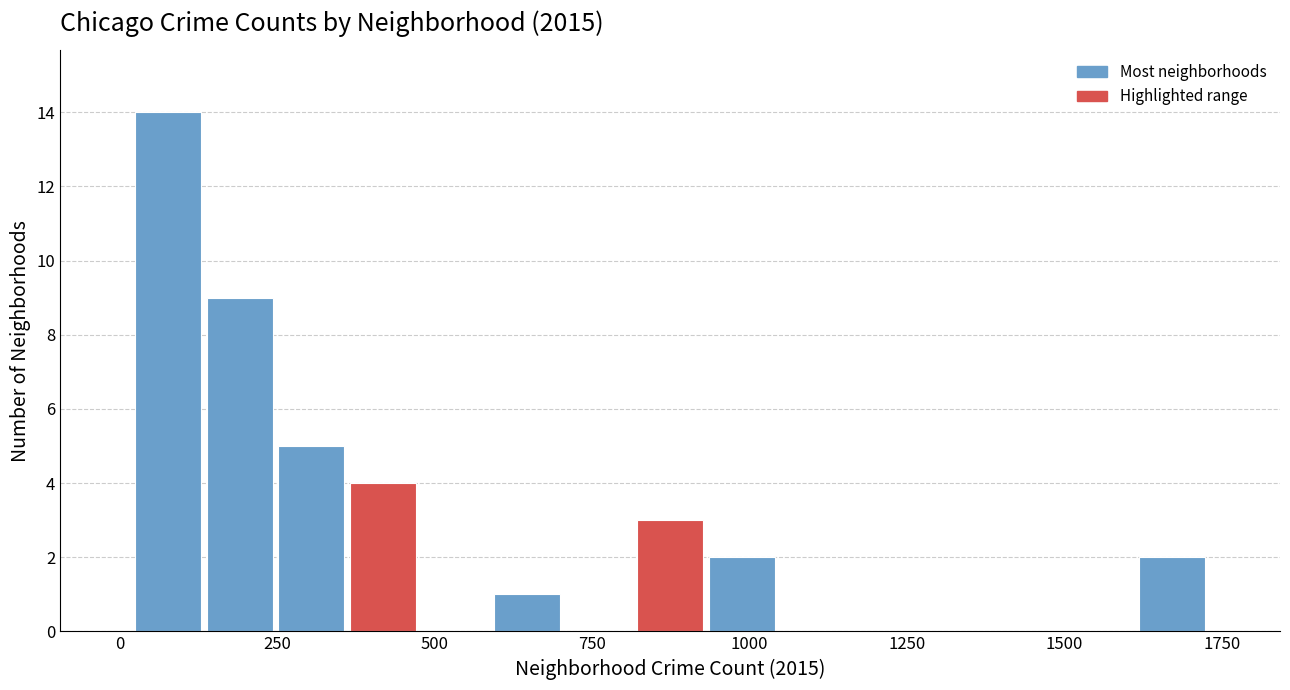

Around what value on the x-axis is the tallest bar? Give the approximate position of its centre, as read against the axis.

100